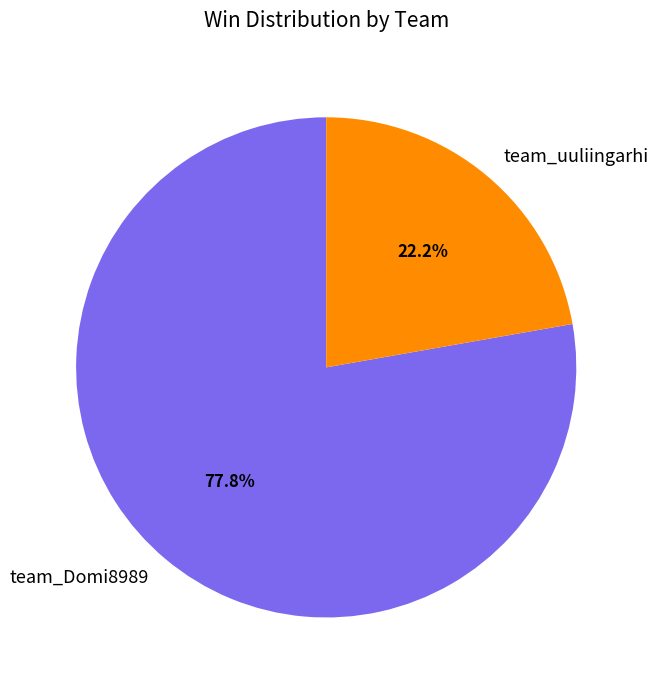

What is the ratio of the value at team_uuliingarhi to the value at team_Domi8989?

0.3